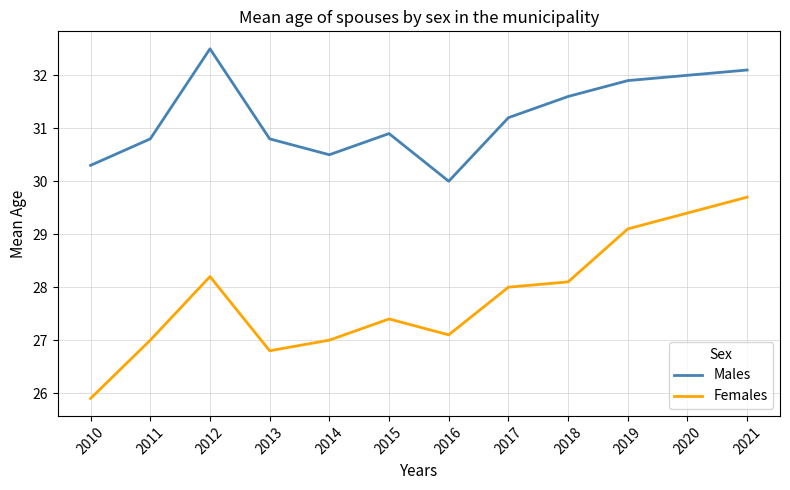

True or false: Females and Males intersect in this chart.

False